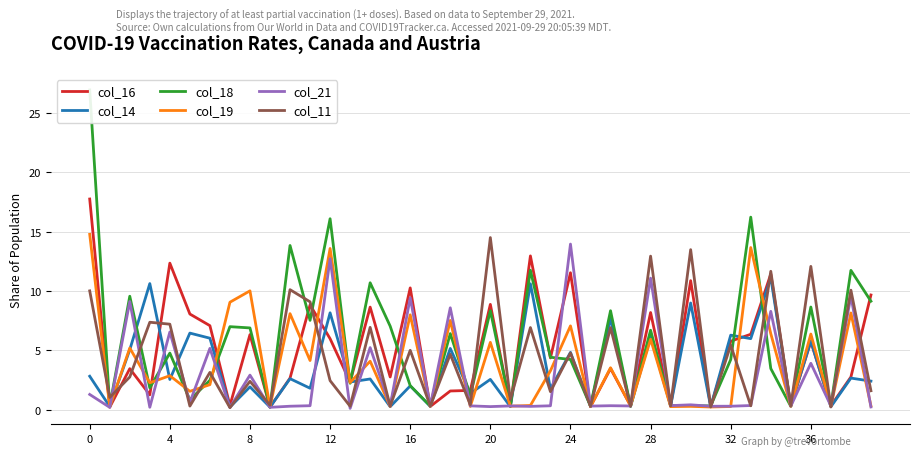

What is the difference between the second highest and second lowest values in the col_19 series?

13.4